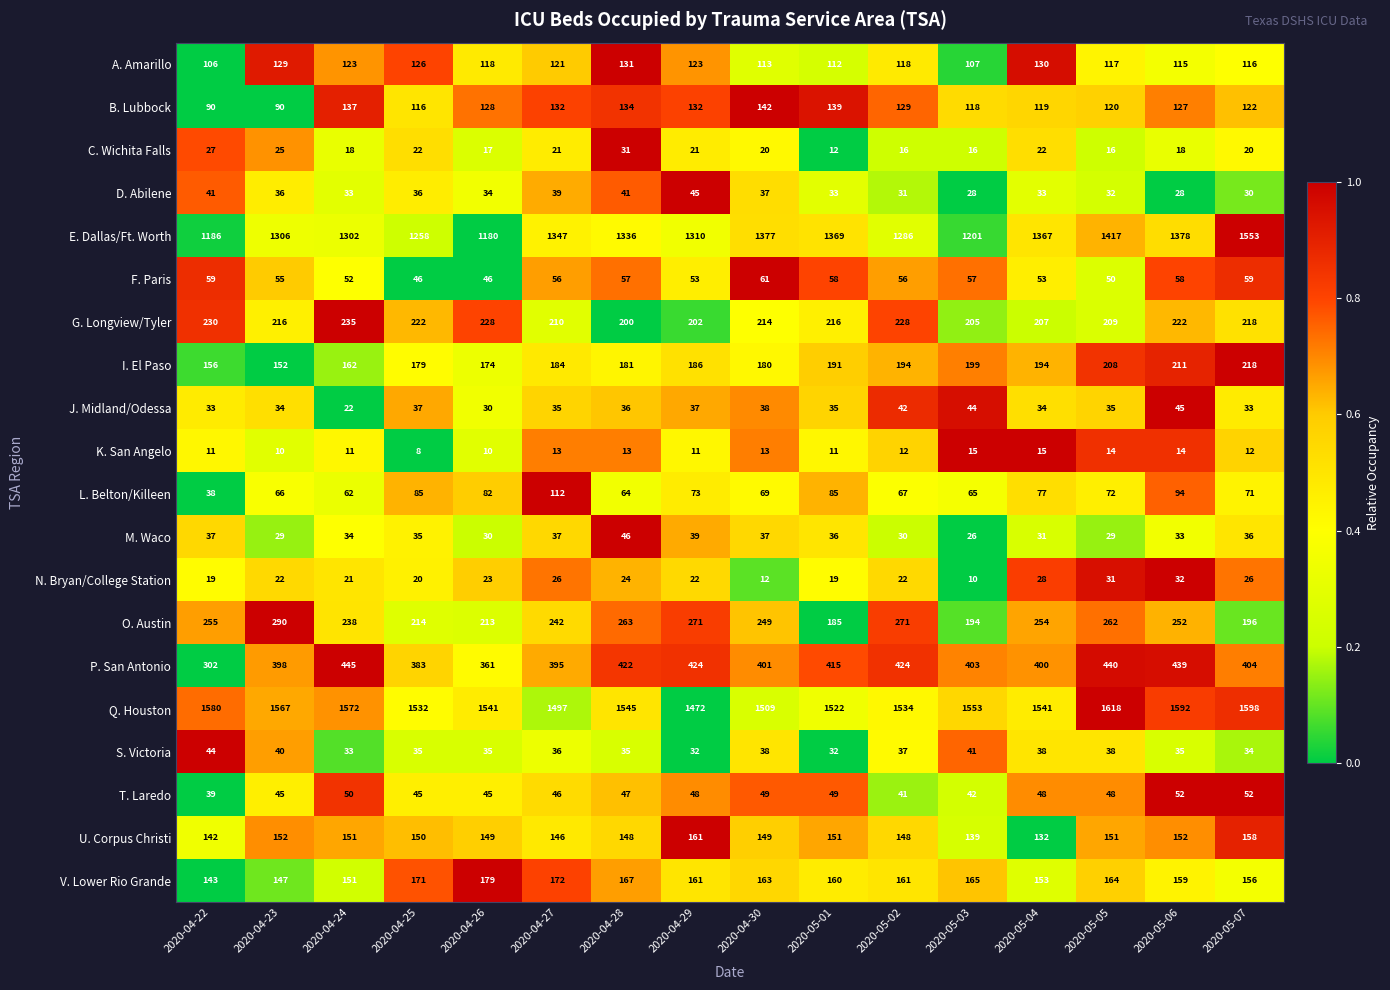

Is it true that T. Laredo equals 23 at 2020-05-03?

False